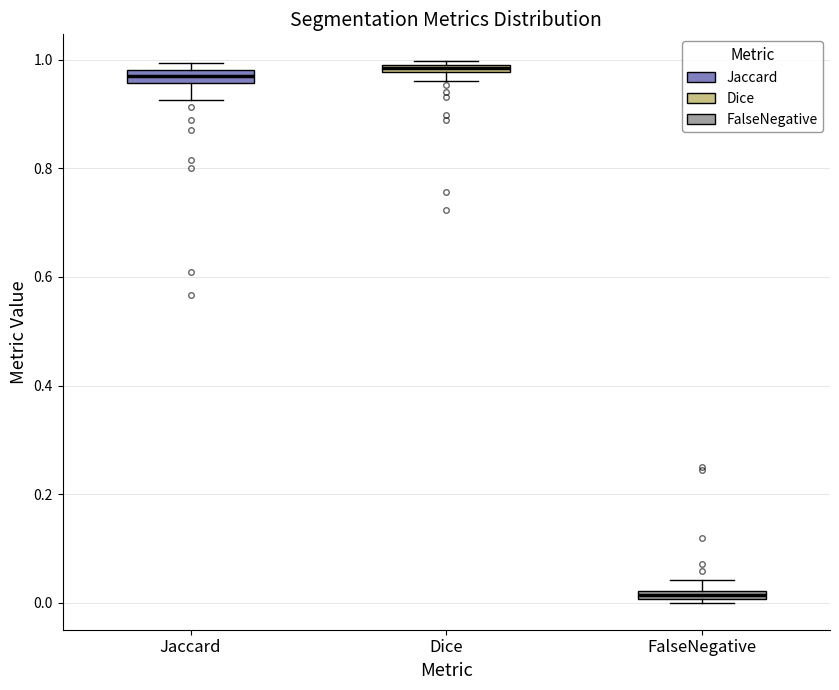

Where is the lower edge of the box for Dice on the y-axis? The values are not printed on the chart, so give them approximately, as read against the axis.

0.98